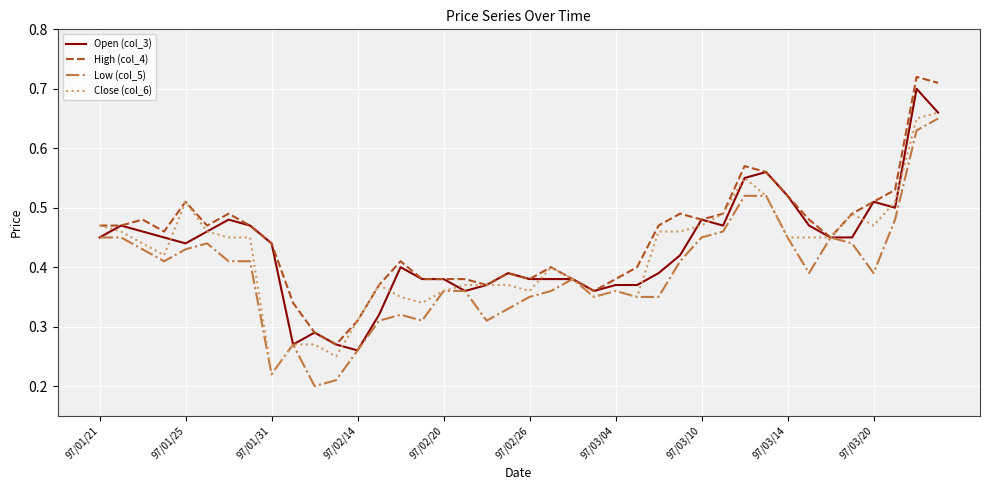

Which series has the widest spread of values?

Low (col_5)